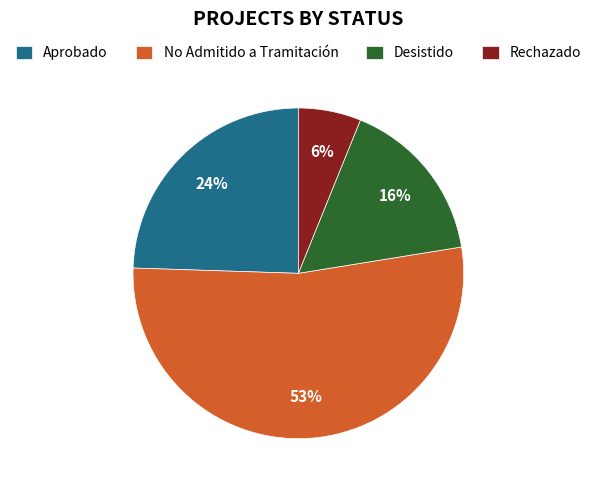

To the nearest percent, what percentage of the pie is Desistido?

16%